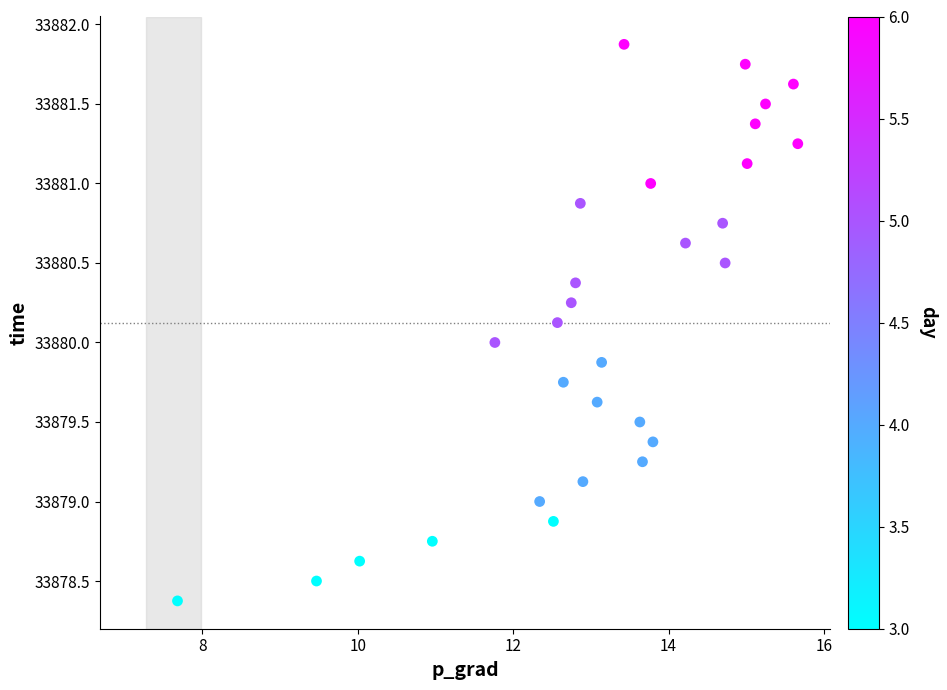

What is the range of Y values (max minus min)?

3.5